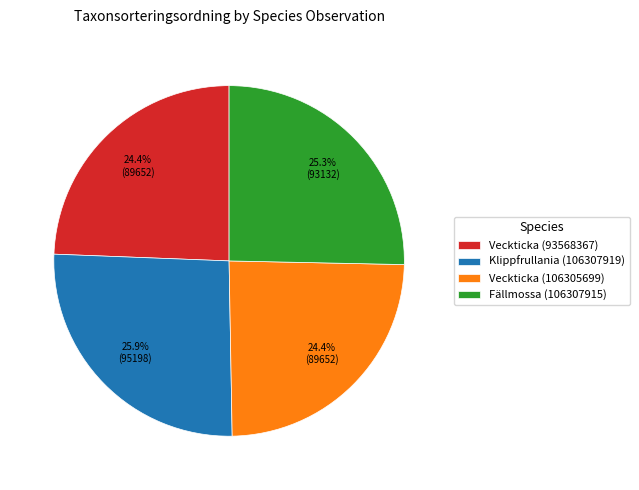

Is there any slice that represents more than half of the pie?

No